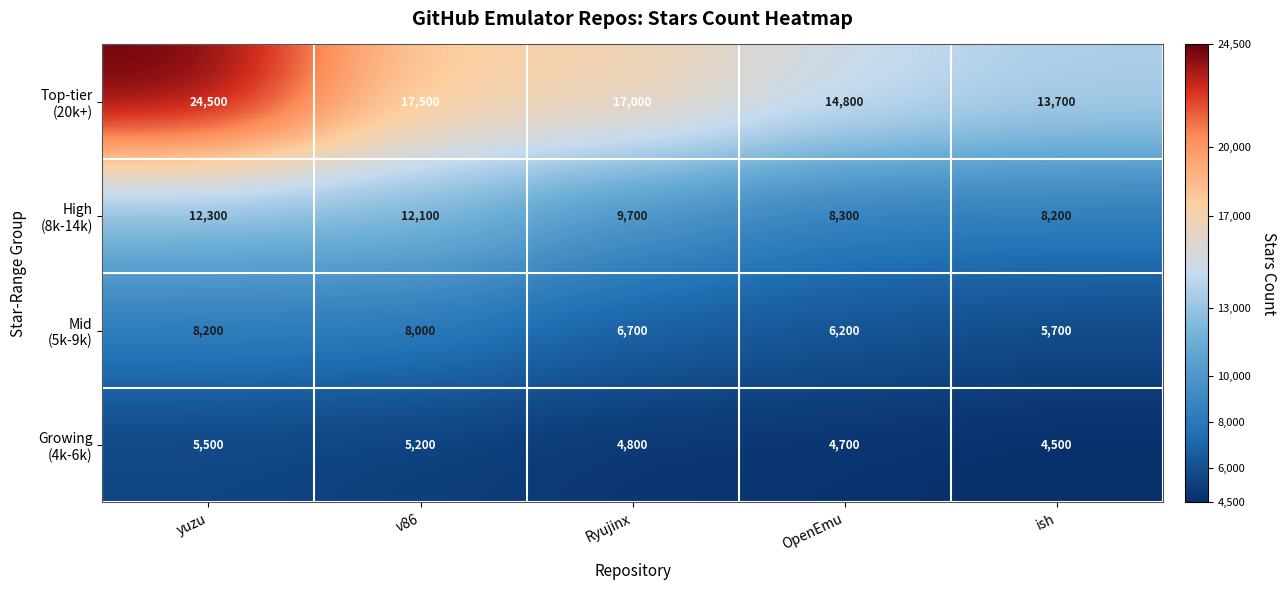

At which category is the sum across all series the highest?

yuzu